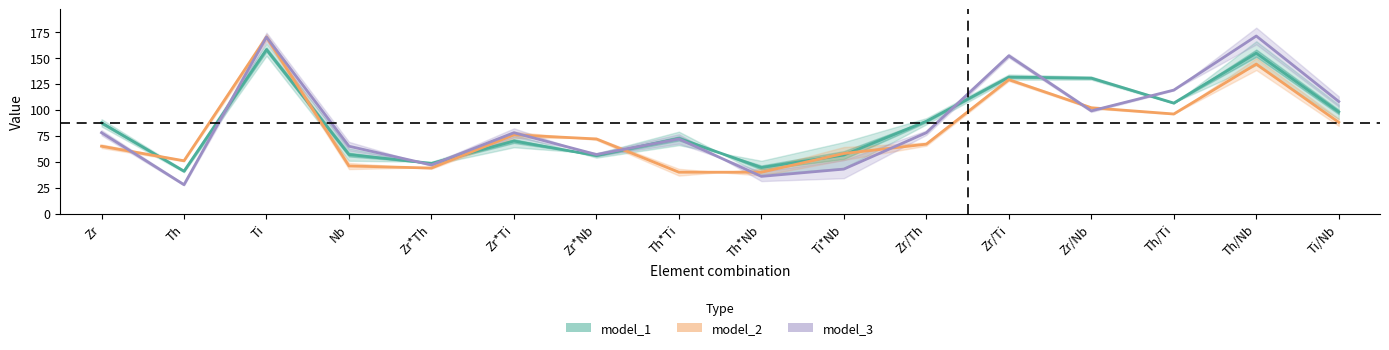

Where do model_2 (Partial estimate) and model_3 (Forecast) first cross each other?

Zr and Th